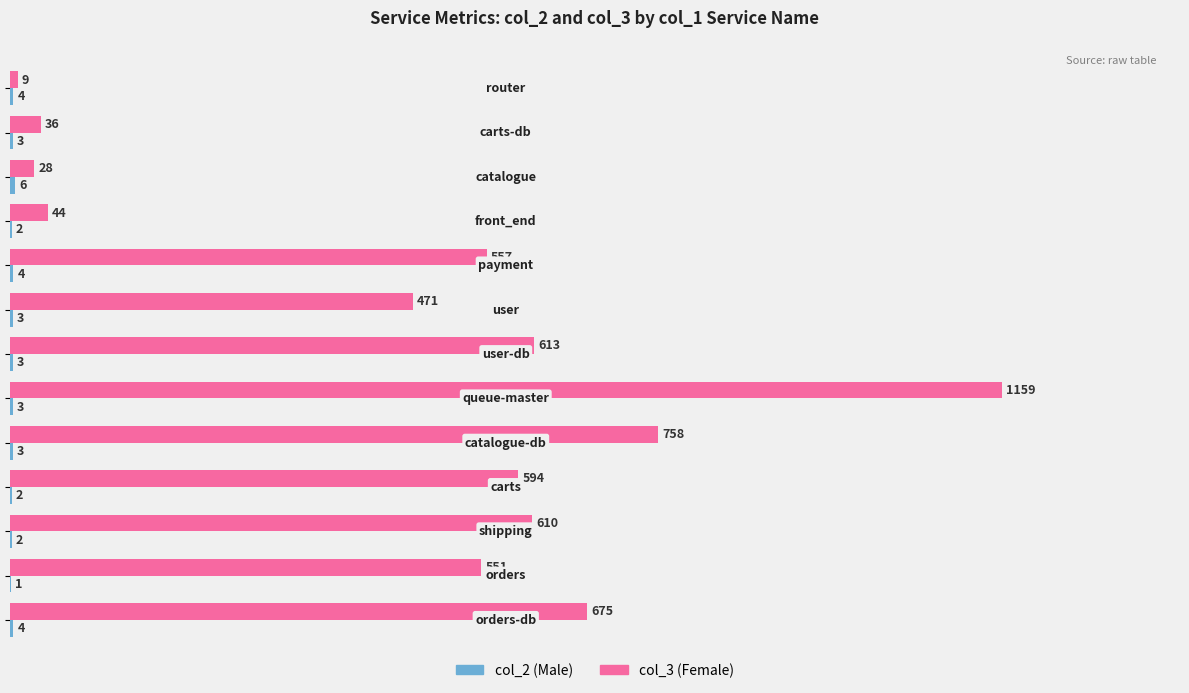

What is the sum of all col_3 (Female) values?

6105